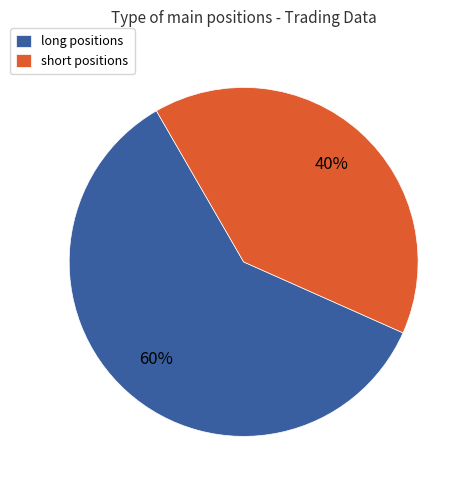

Is there a majority slice in this chart?

Yes